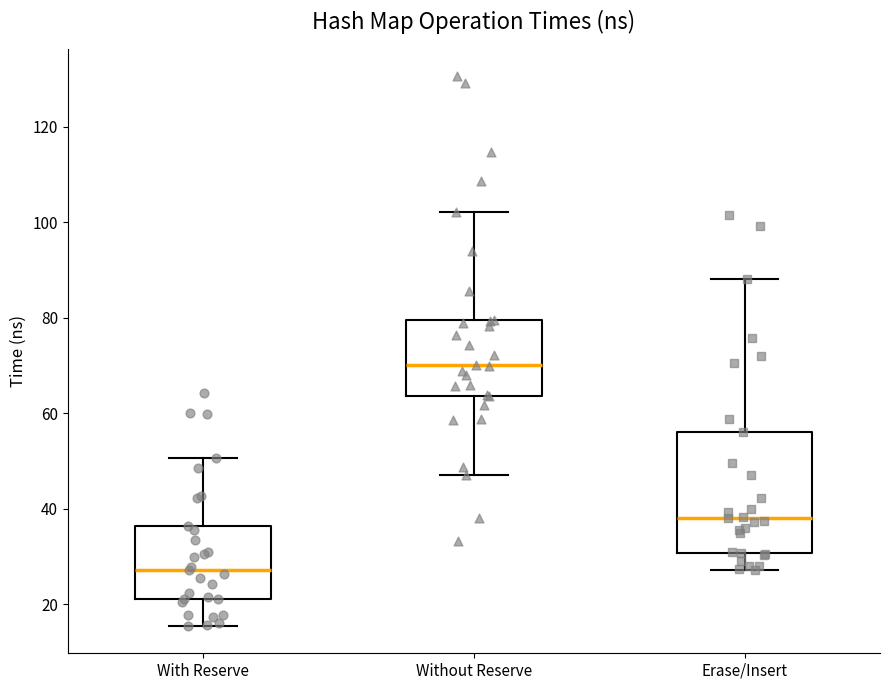

Reading left to right, transcribe this box plot: for each box, give where its median line is, the range the box spans, and where its two whiskers end, as read against the y-axis. The values are not printed on the chart, so give them approximately, as read against the axis.

With Reserve: median 28, box 22 to 36, whiskers 16 to 50
Without Reserve: median 70, box 64 to 80, whiskers 48 to 102
Erase/Insert: median 38, box 30 to 56, whiskers 28 to 88